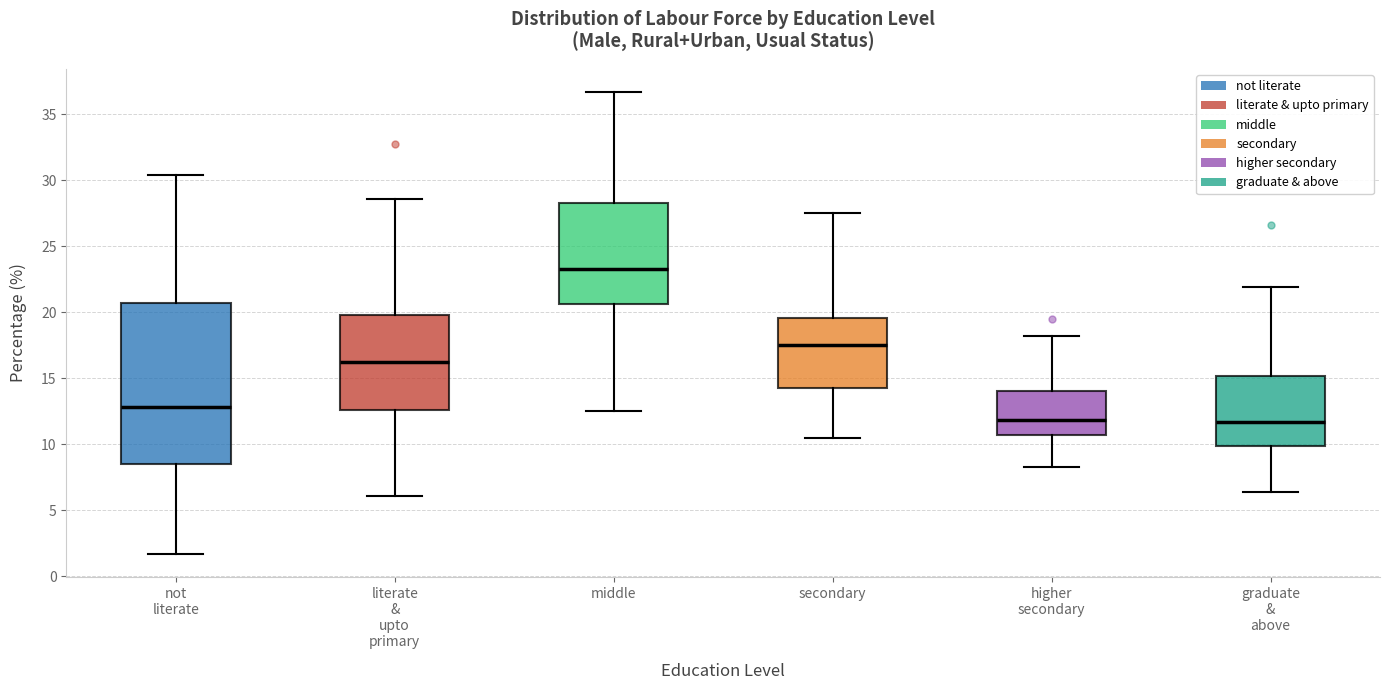

Reading left to right, read every box against the y-axis: the position of its median line, the range the box covers, and the ends of its whiskers. The values are not printed on the chart, so give them approximately, as read against the axis.

not literate: median 13.0, box 8.5 to 20.5, whiskers 1.5 to 30.5
literate & upto primary: median 16.0, box 12.5 to 20.0, whiskers 6.0 to 28.5
middle: median 23.5, box 20.5 to 28.5, whiskers 12.5 to 36.5
secondary: median 17.5, box 14.5 to 19.5, whiskers 10.5 to 27.5
higher secondary: median 12.0, box 10.5 to 14.0, whiskers 8.5 to 18.0
graduate & above: median 11.5, box 10.0 to 15.0, whiskers 6.5 to 22.0